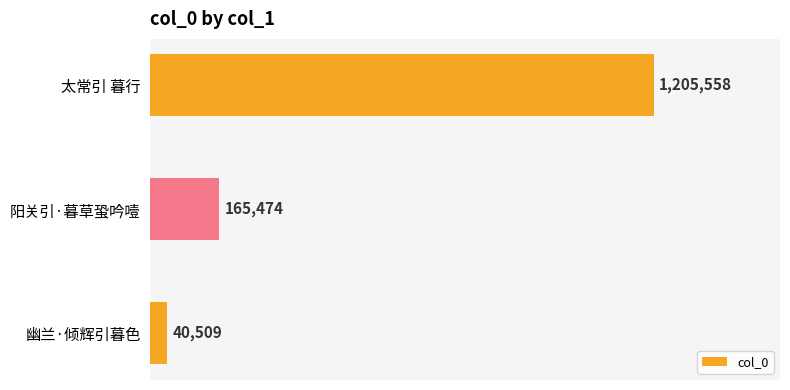

List the labels in order of value, smallest first.

幽兰·倾辉引暮色, 阳关引·暮草蛩吟噎, 太常引 暮行